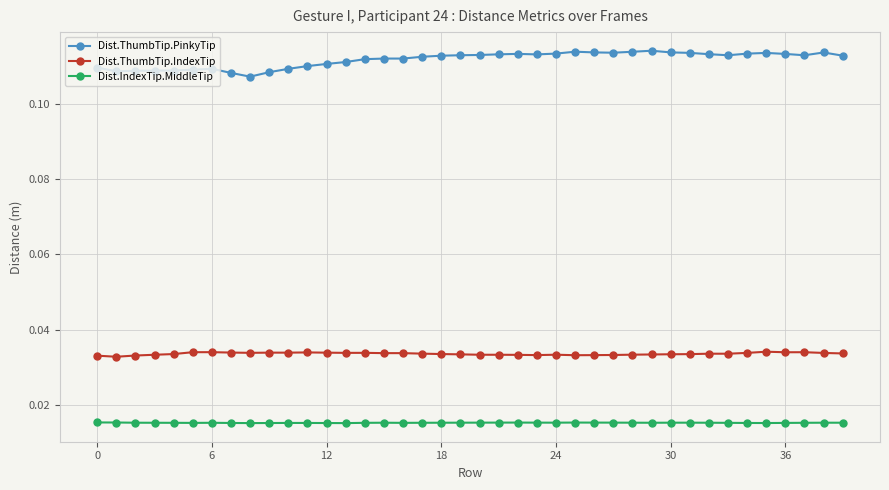

Rank the series by their average value, from highest to lowest.

Dist.ThumbTip.PinkyTip, Dist.ThumbTip.IndexTip, Dist.IndexTip.MiddleTip